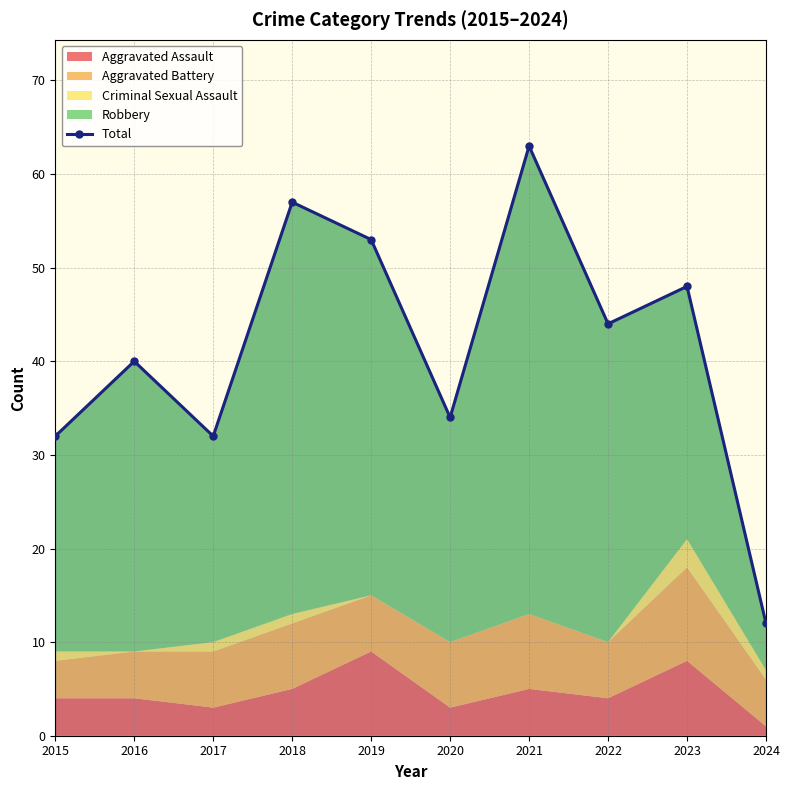

Reading right to left, list all the values displayed in this chart.

2024=12	2023=48	2022=44	2021=63	2020=34	2019=53	2018=57	2017=32	2016=40	2015=32